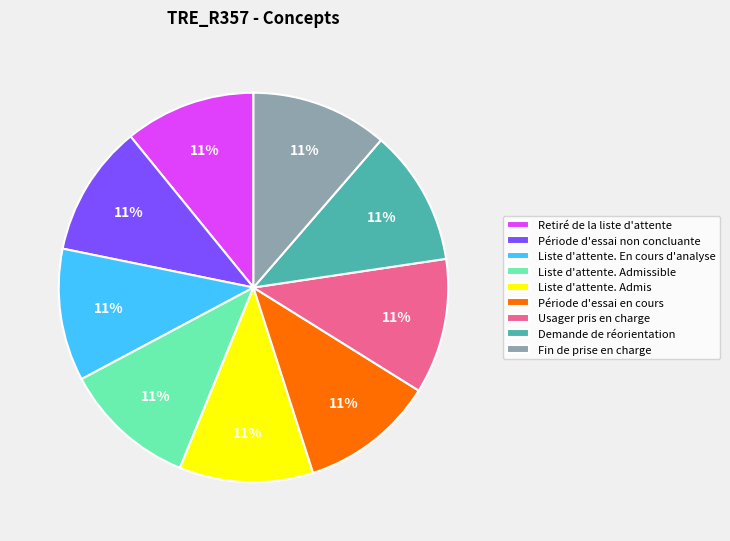

What is the ratio of the value at Fin de prise en charge to the value at Liste d'attente. Admissible?

1.0